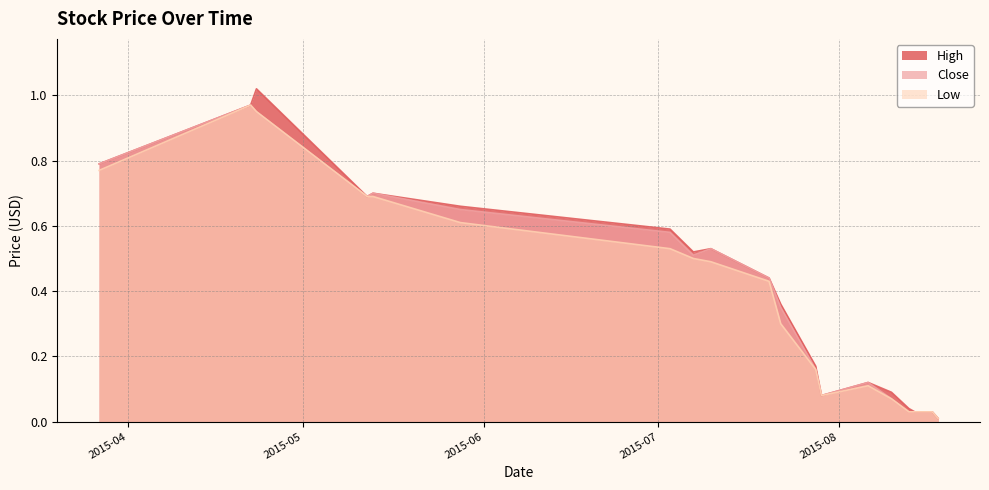

Rank the series by their maximum value, from highest to lowest.

High, Close, Low